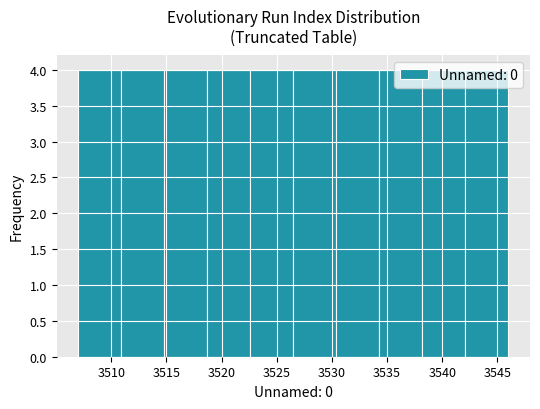

Reading left to right, list every bar in this chart as the range it spans on the x-axis followed by its height. Neither the bar edges nor the heights are printed on the chart, so give them approximately, as read against the axes.

3507.0 to 3510.9: 4
3510.9 to 3514.8: 4
3514.8 to 3518.7: 4
3518.7 to 3522.6: 4
3522.6 to 3526.5: 4
3526.5 to 3530.4: 4
3530.4 to 3534.3: 4
3534.3 to 3538.2: 4
3538.2 to 3542.1: 4
3542.1 to 3546.0: 4